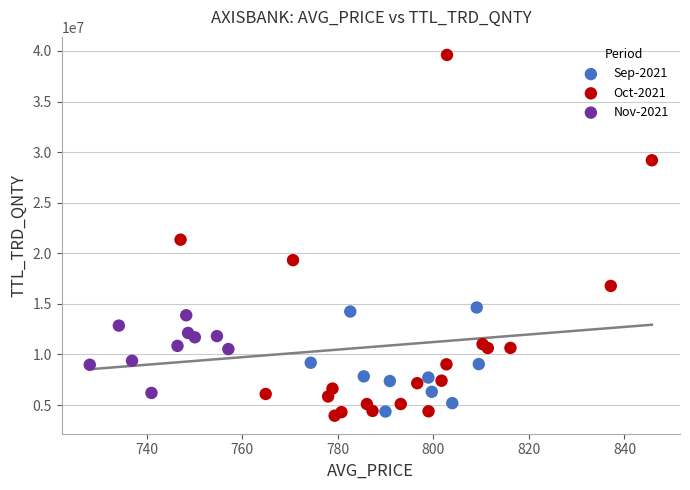

What are all the series names shown in the legend?

Sep-2021, Oct-2021, Nov-2021